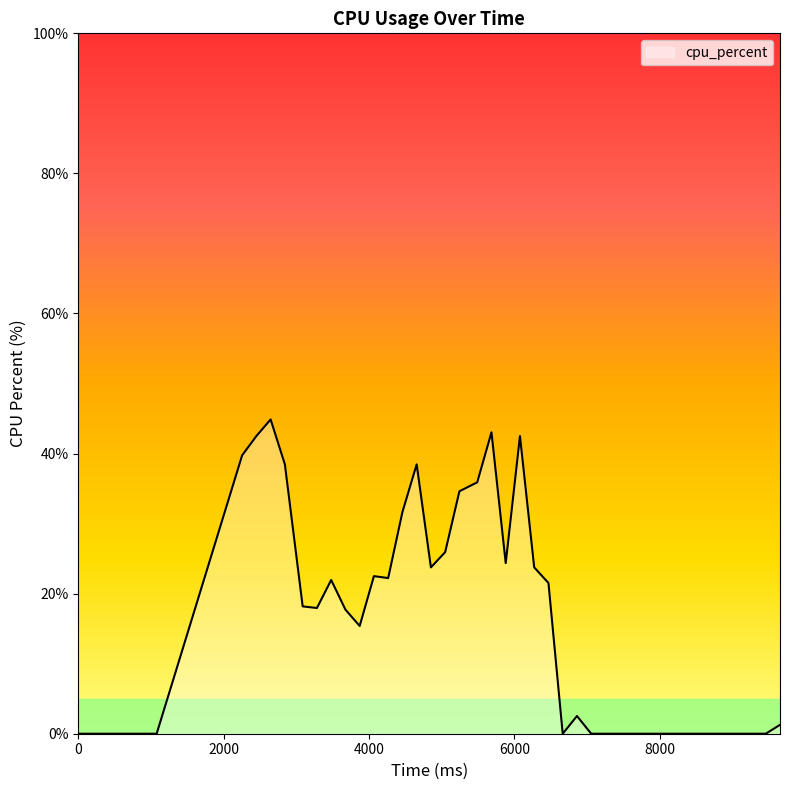

What is the difference between the maximum and minimum values?

44.9